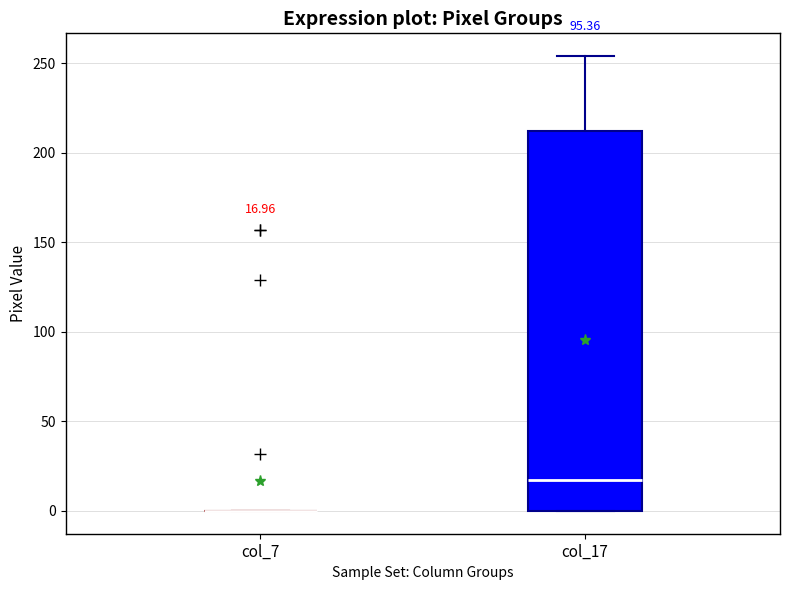

Comparing the boxes themselves (not the whiskers), which one is the tallest?

col_17